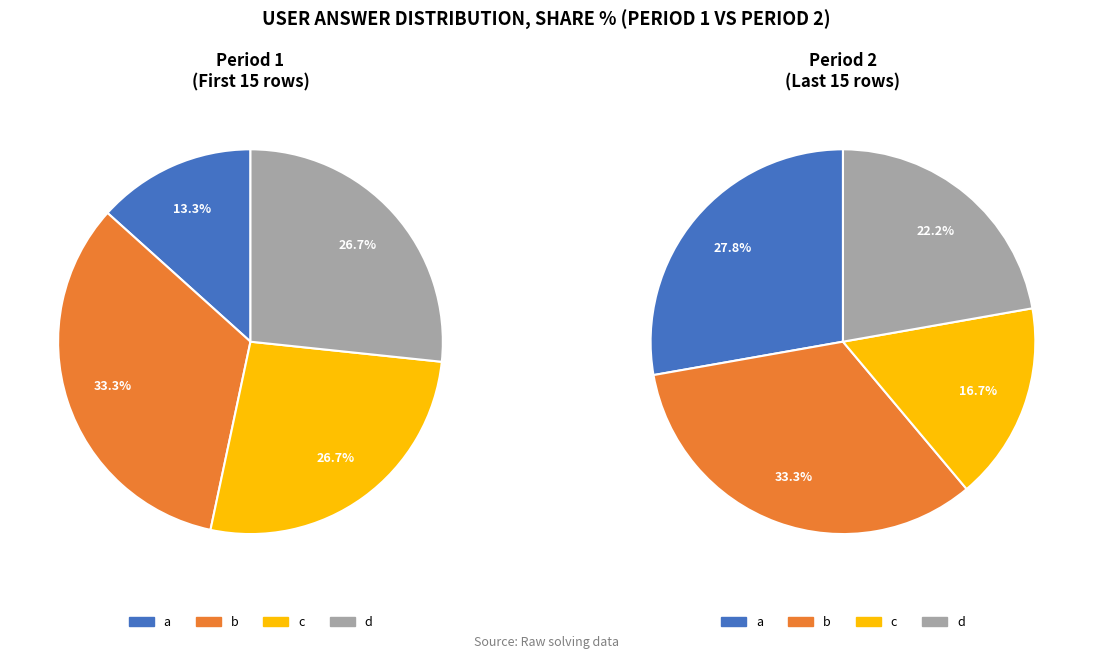

Combined, what portion of the pie is a and b?

54.5%